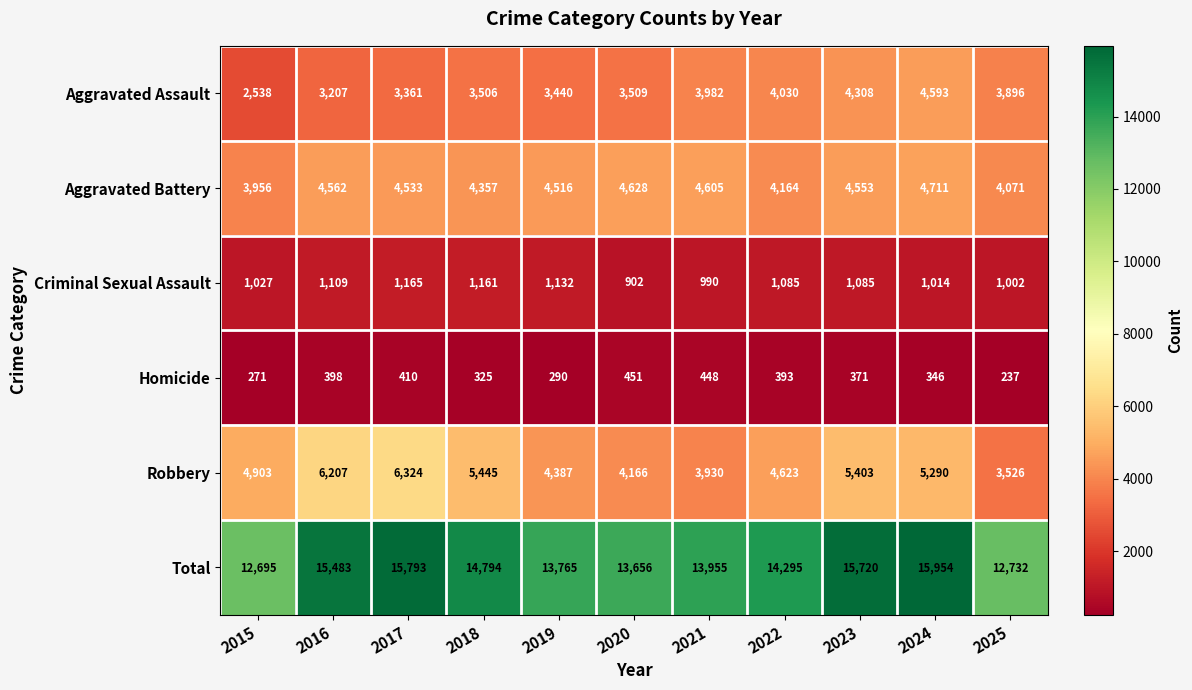

How many categories are shown in the chart?

11